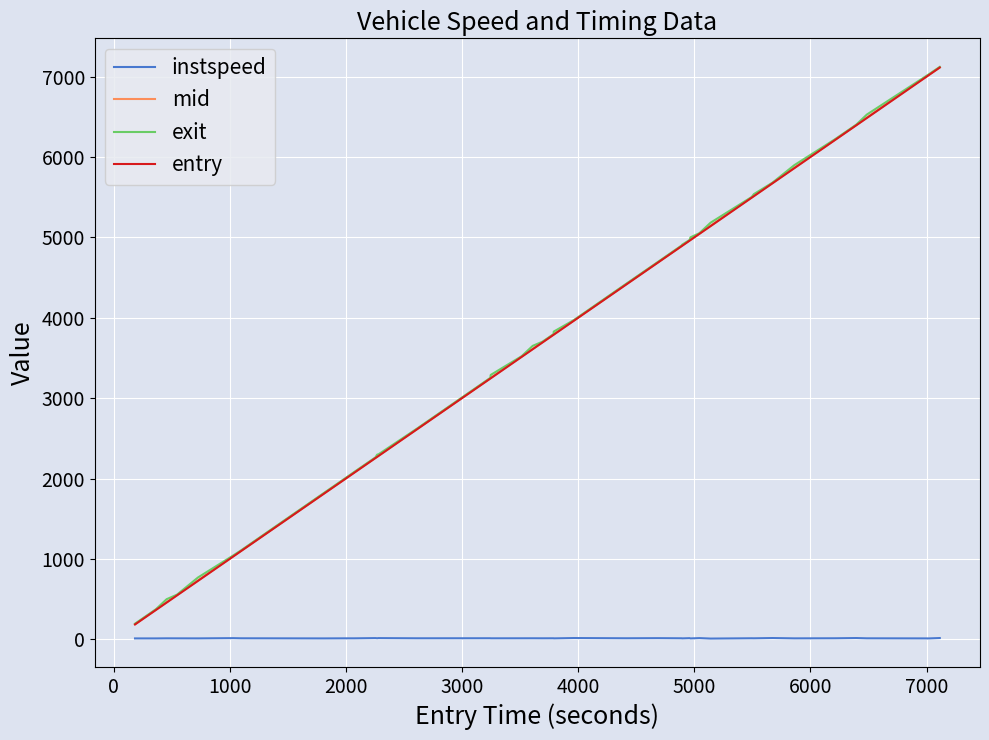

What is the lowest value of the entry series?

184.1